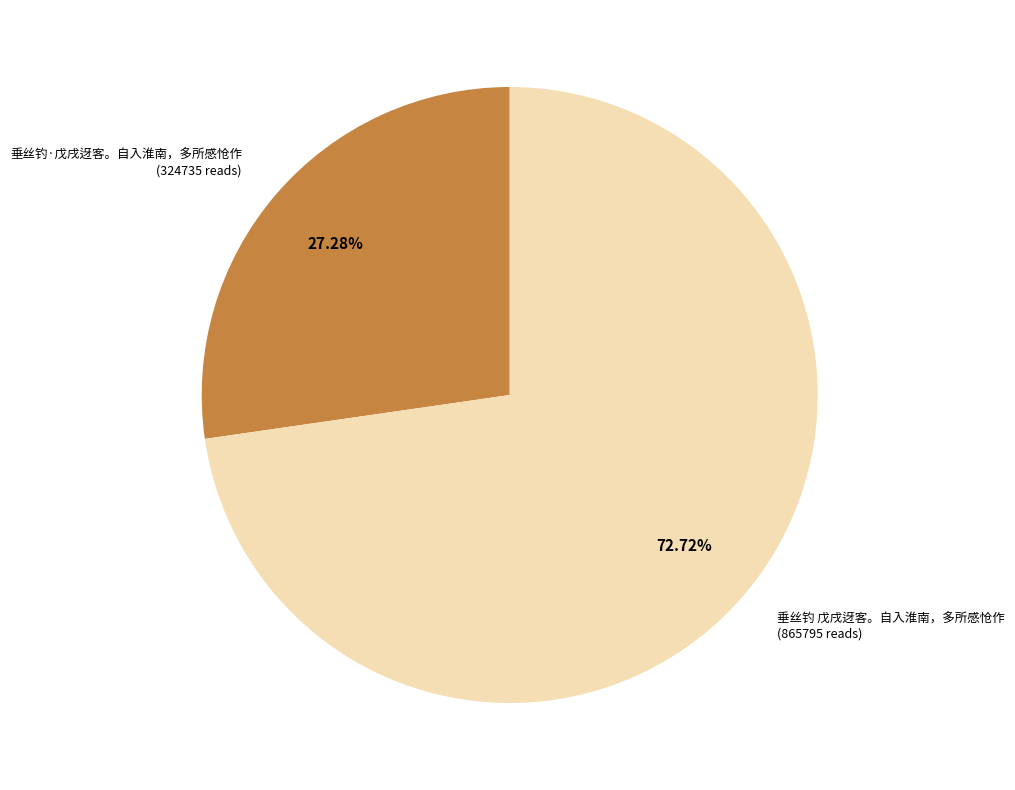

Combined, what portion of the pie is 垂丝钓·戊戌迓客。自入淮南，多所感怆作 and 垂丝钓 戊戌迓客。自入淮南，多所感怆作?

100.0%